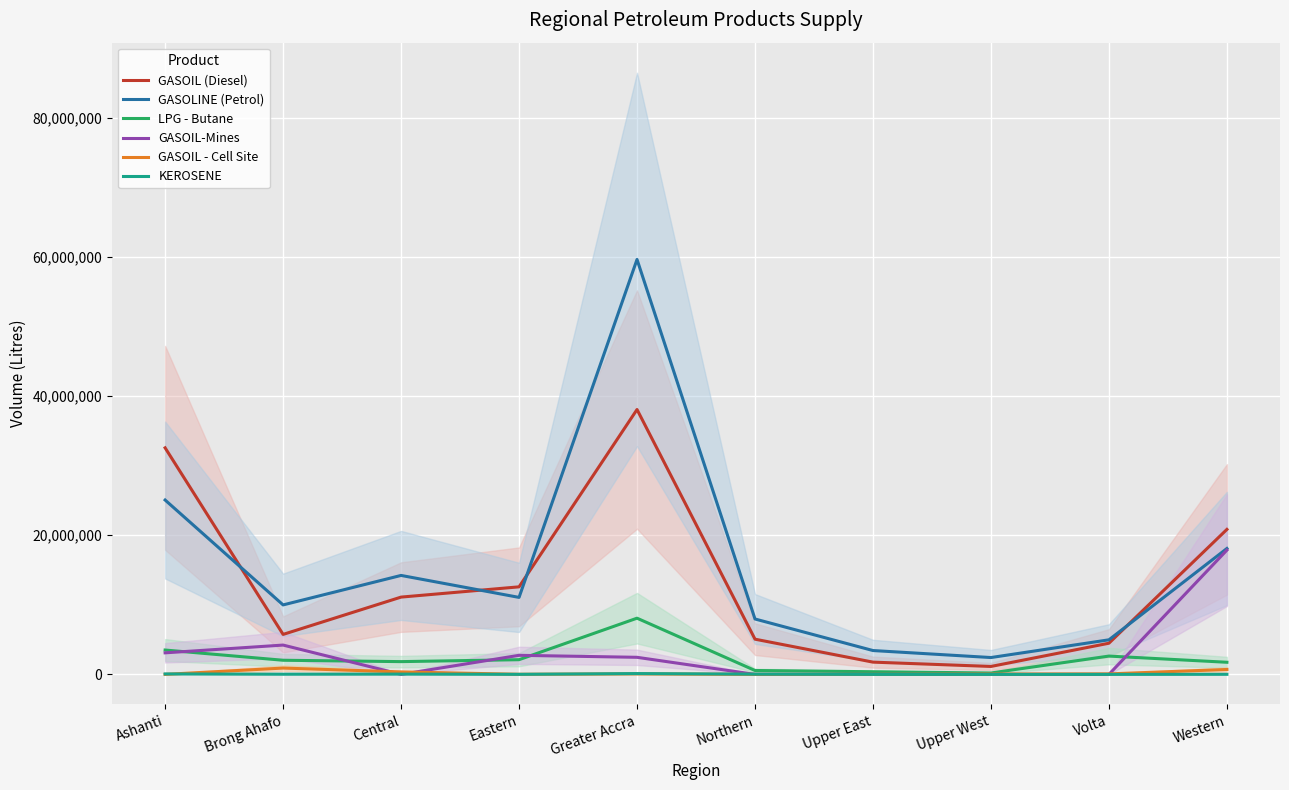

At how many categories does at least one series exceed 30772027?

2